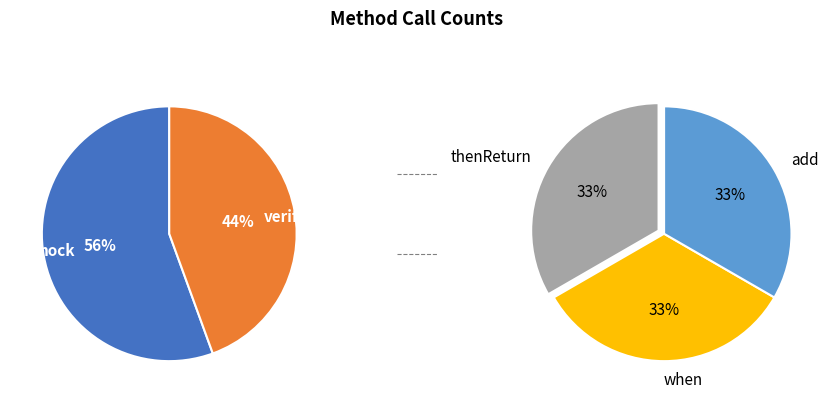

Rank the categories by value from highest to lowest.

mock, verify, thenReturn, when, add